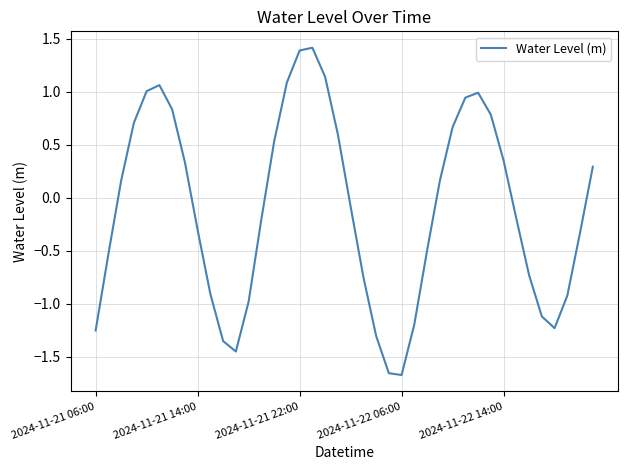

What is the maximum value shown in the chart?

1.4